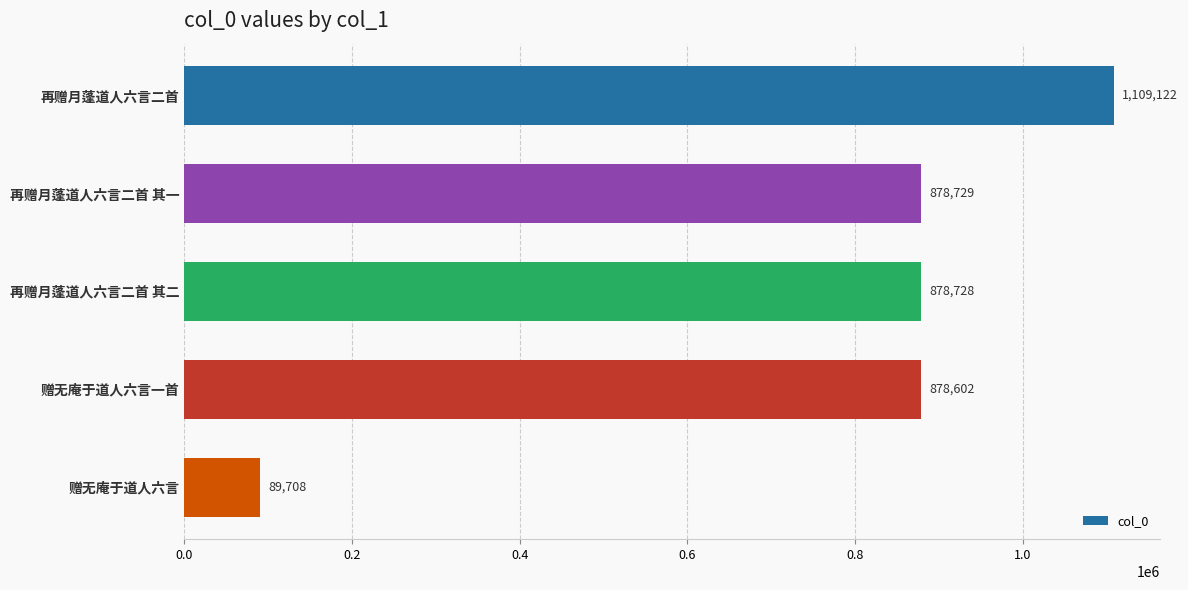

Reading top to bottom, what are all the values shown in this chart?

1109122	878729	878728	878602	89708